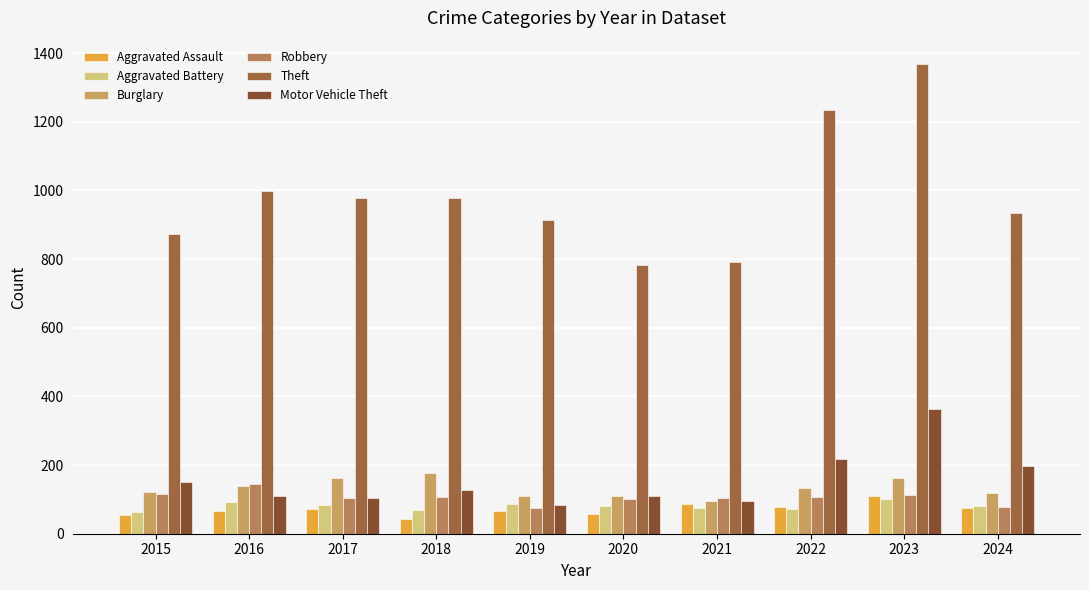

What is the value of the Aggravated Battery bar at the 8th from the left?

71